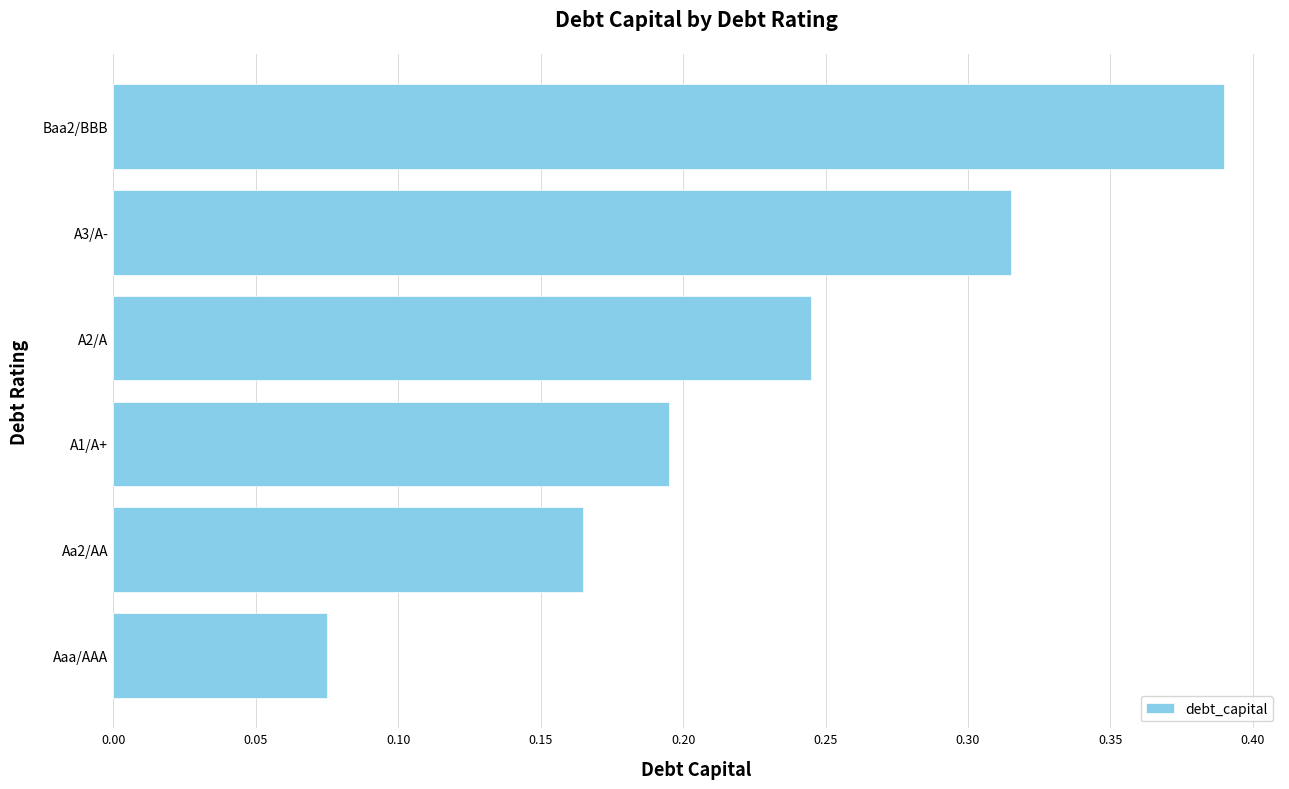

The value at A3/A- is 0.4. True or false?

False